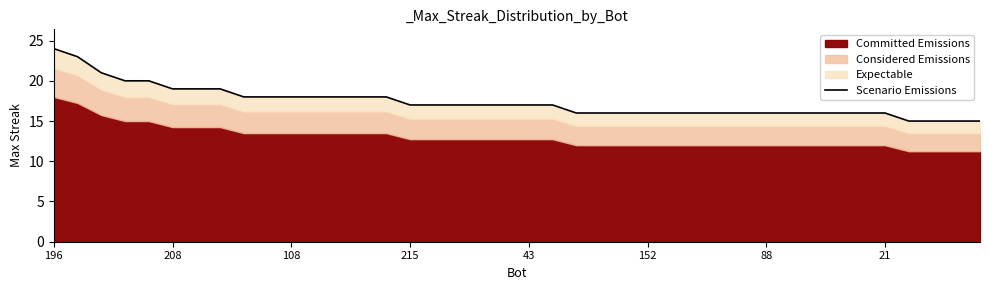

What is the sum of the values at 215 and 10?

38